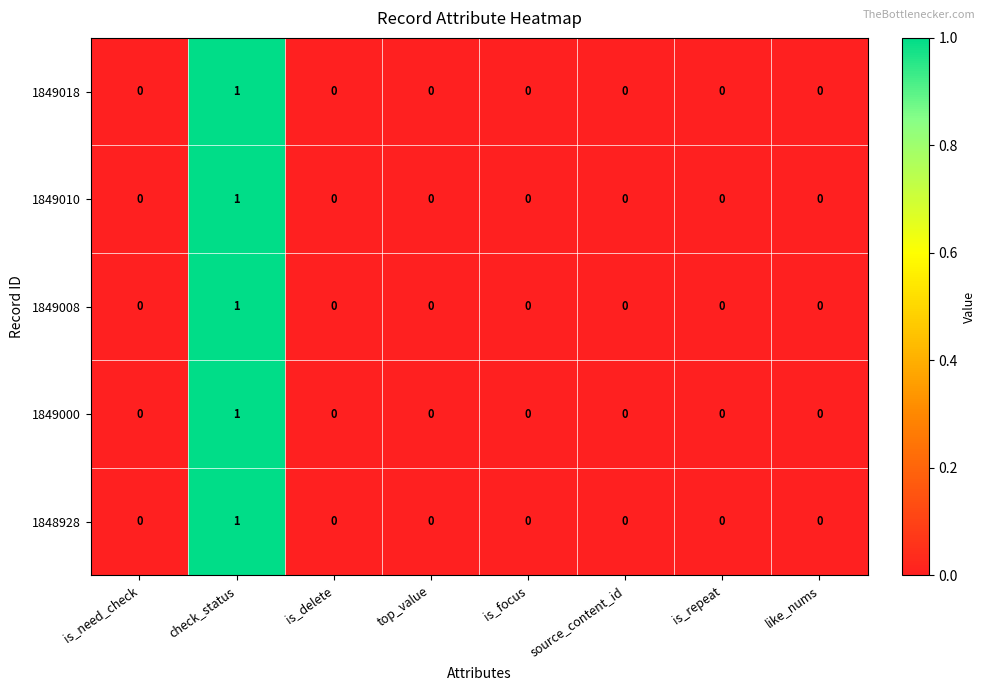

The value of 1849010 at is_repeat is 0. True or false?

True